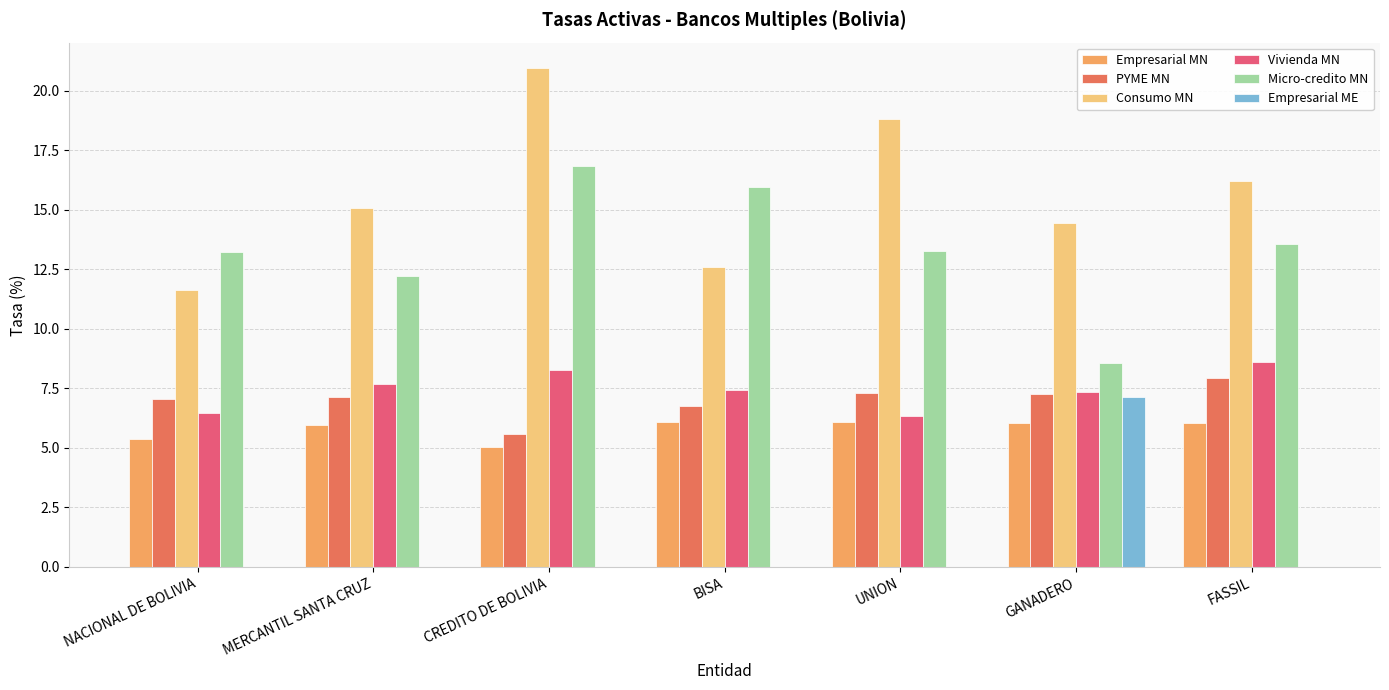

Count the number of data series in this chart.

6